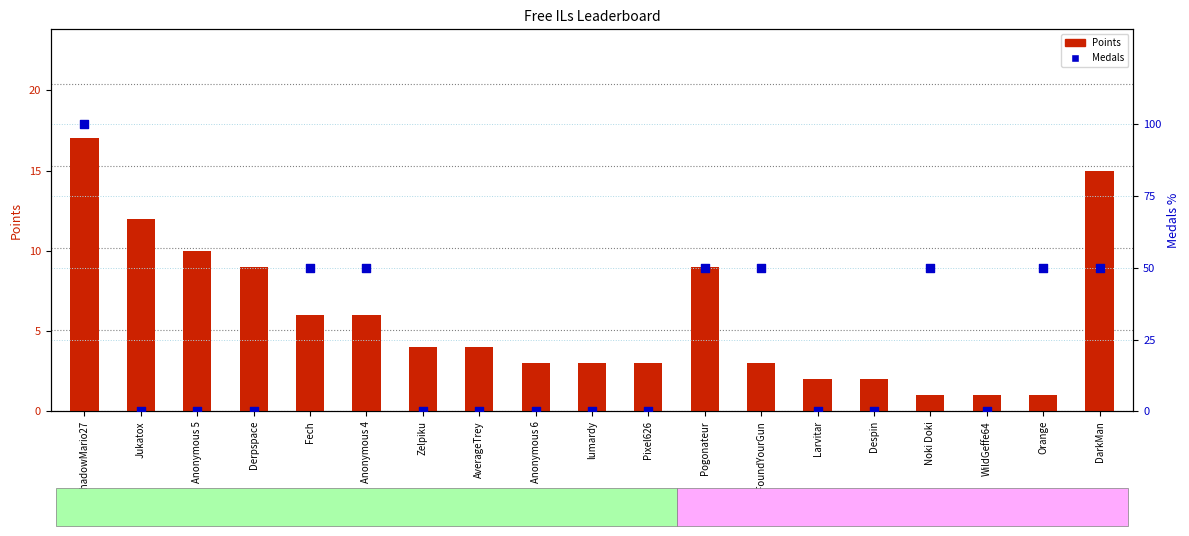

Which series reaches the minimum Y coordinate?

Medals